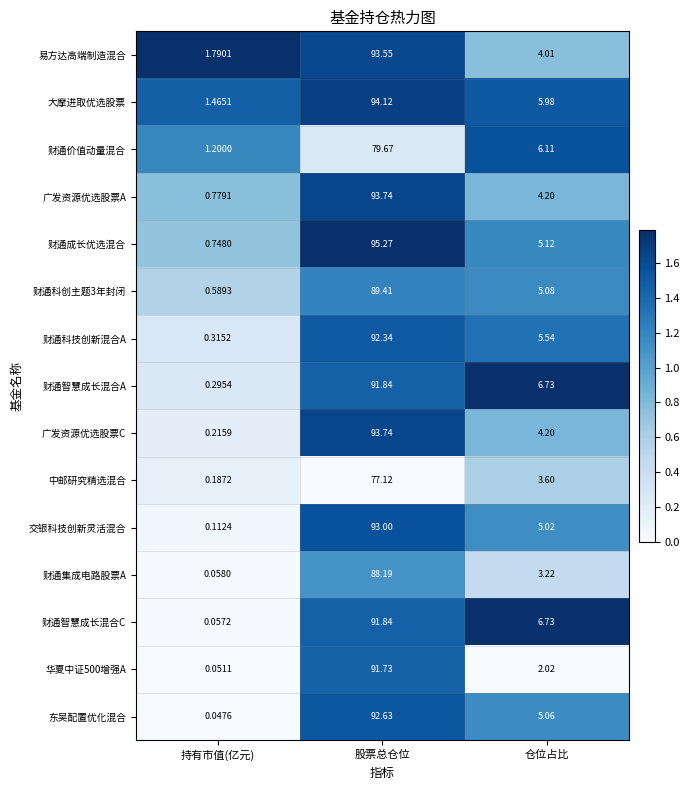

Which category has the highest value across all series?

股票总仓位